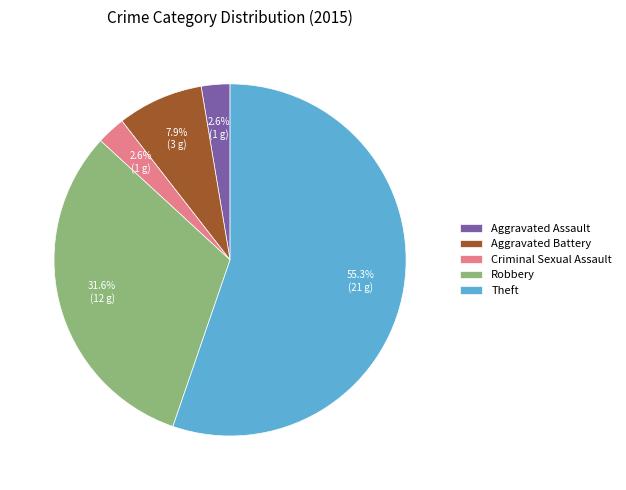

Which slice is the largest?

Theft